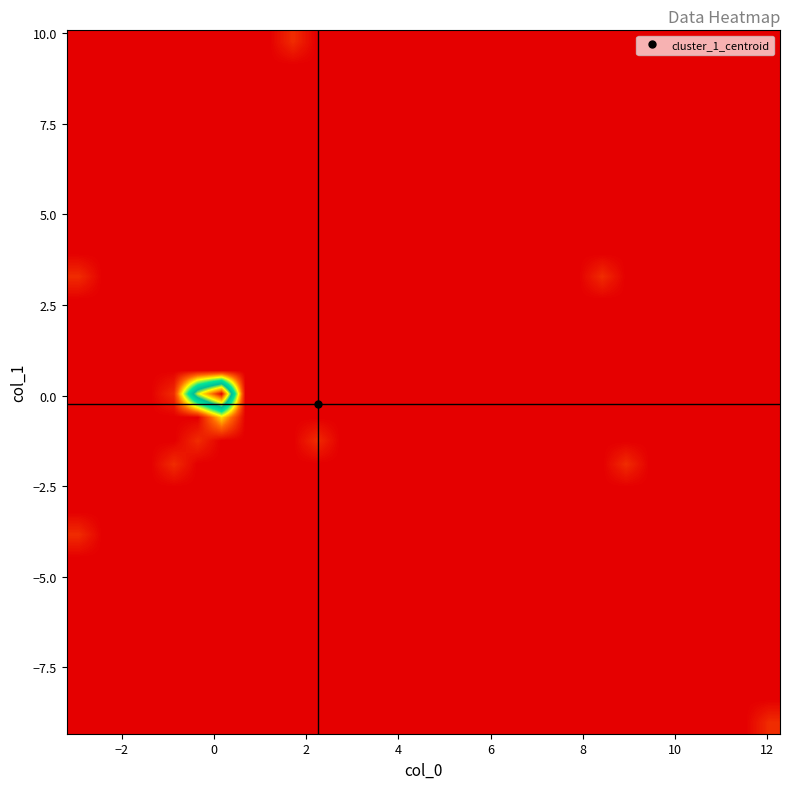

How many distinct data groups are displayed?

30